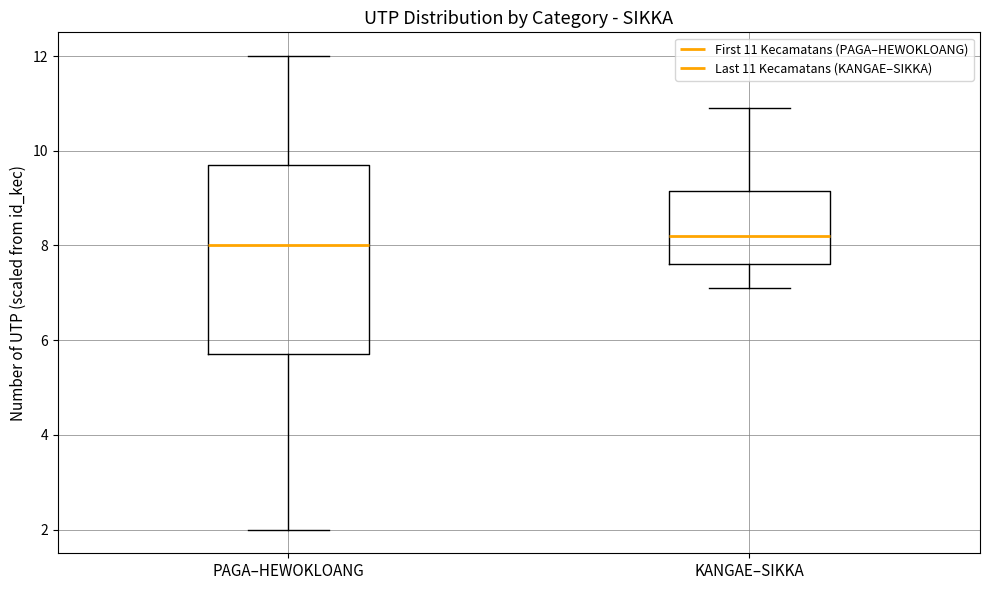

Where is the upper edge of the box for KANGAE–SIKKA on the y-axis? The values are not printed on the chart, so give them approximately, as read against the axis.

9.2